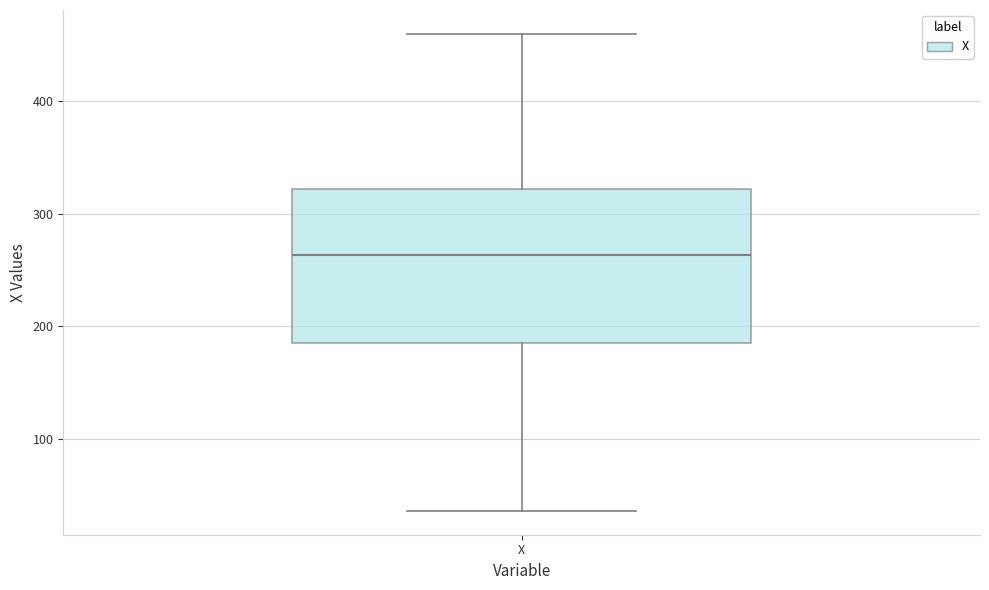

Where does the median line of the box for X sit on the y-axis? The values are not printed on the chart, so give them approximately, as read against the axis.

260